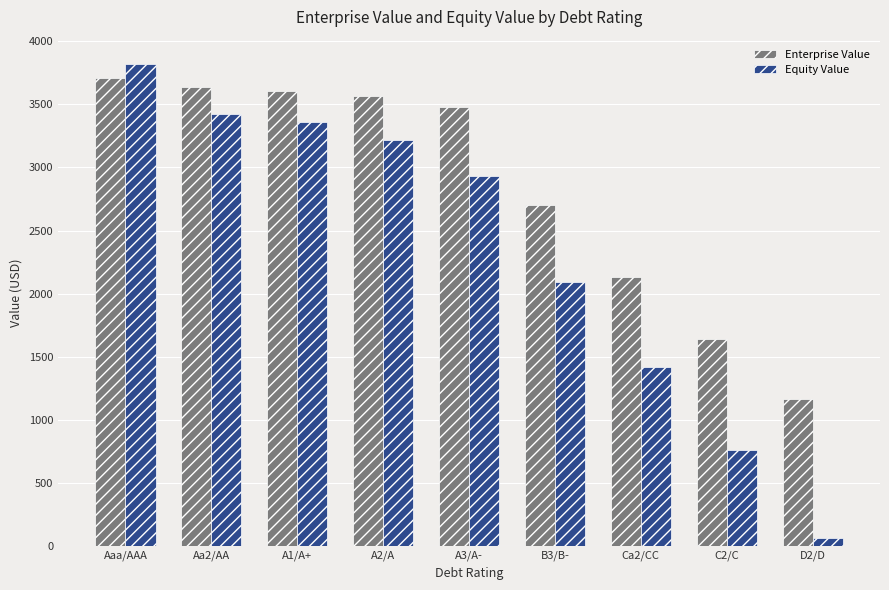

Where is Equity Value nearest to the value 1941?

B3/B-